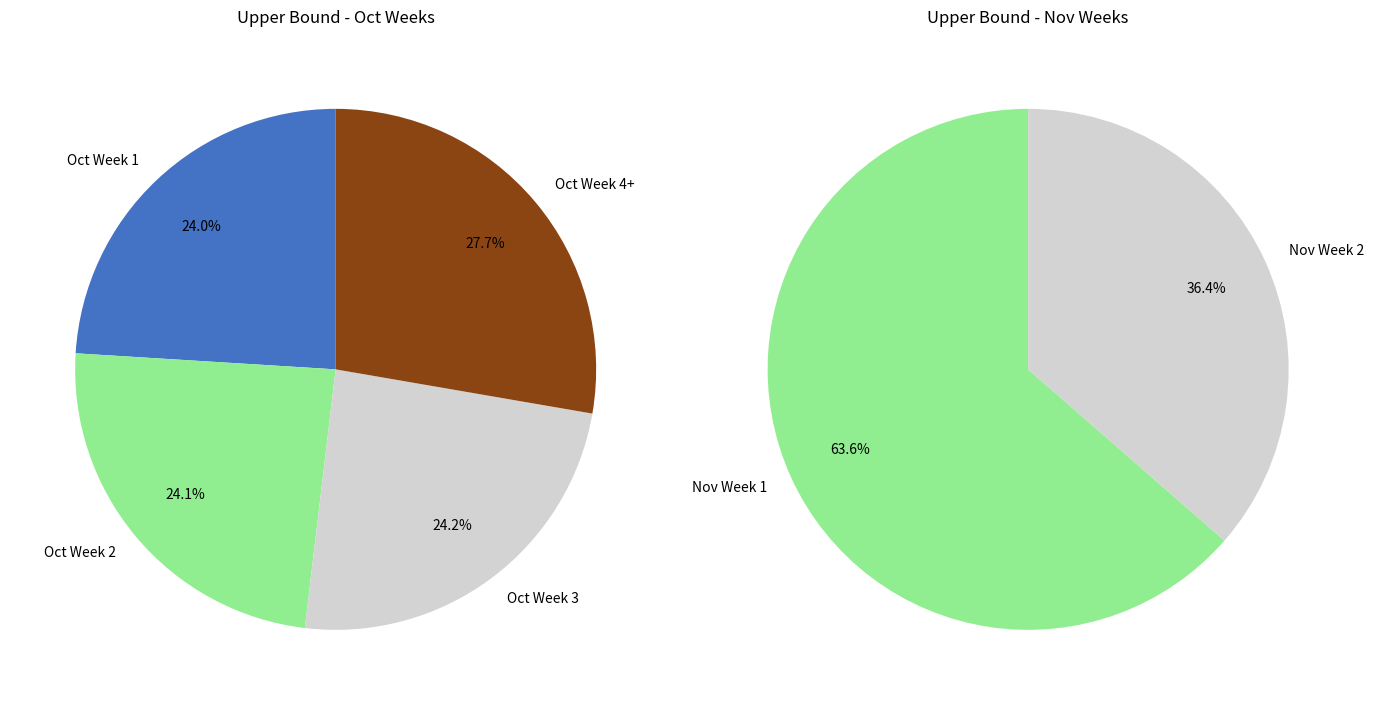

Is 2011-10-24 the majority of the pie?

No